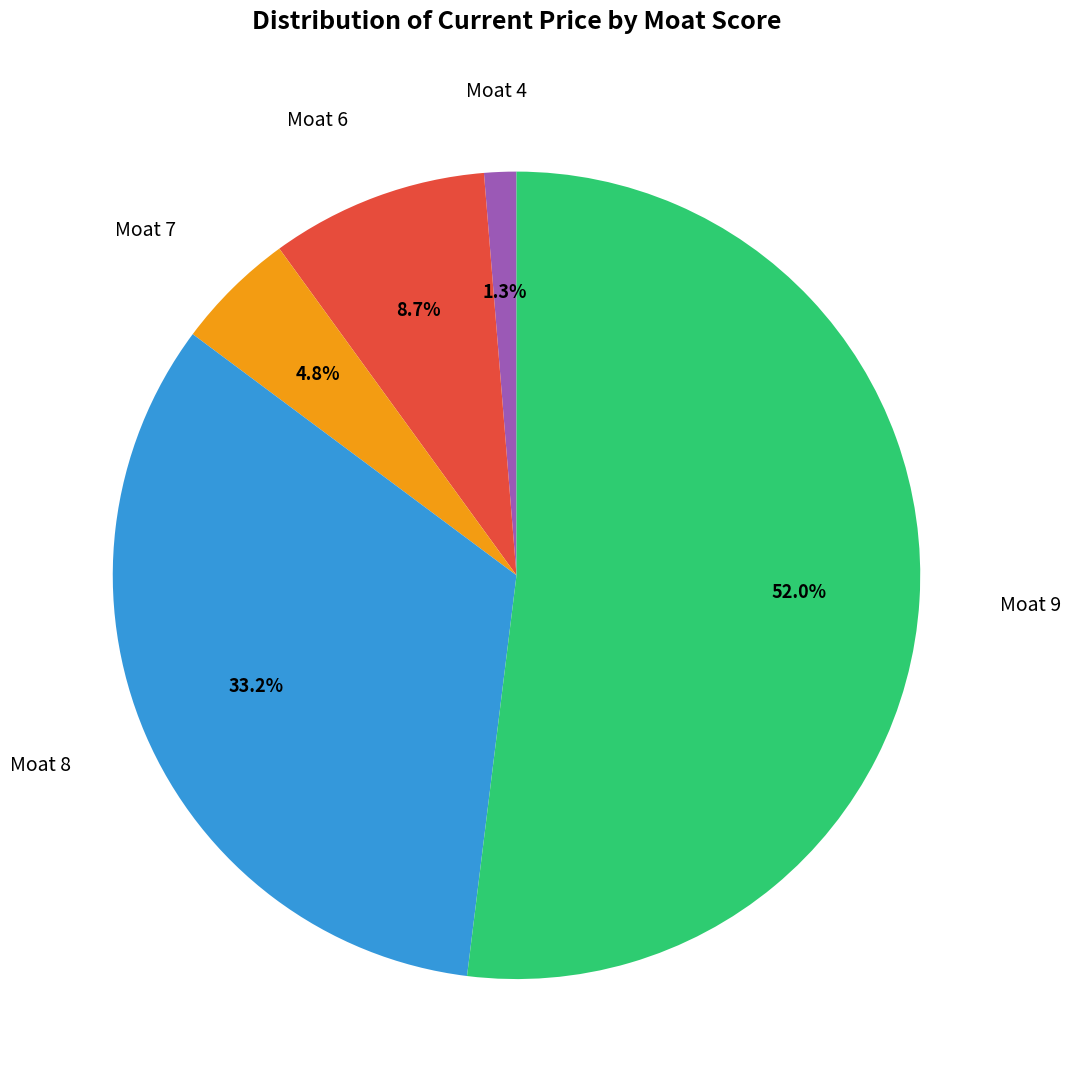

What is the total percentage of Moat 6 and Moat 7?

13.5%